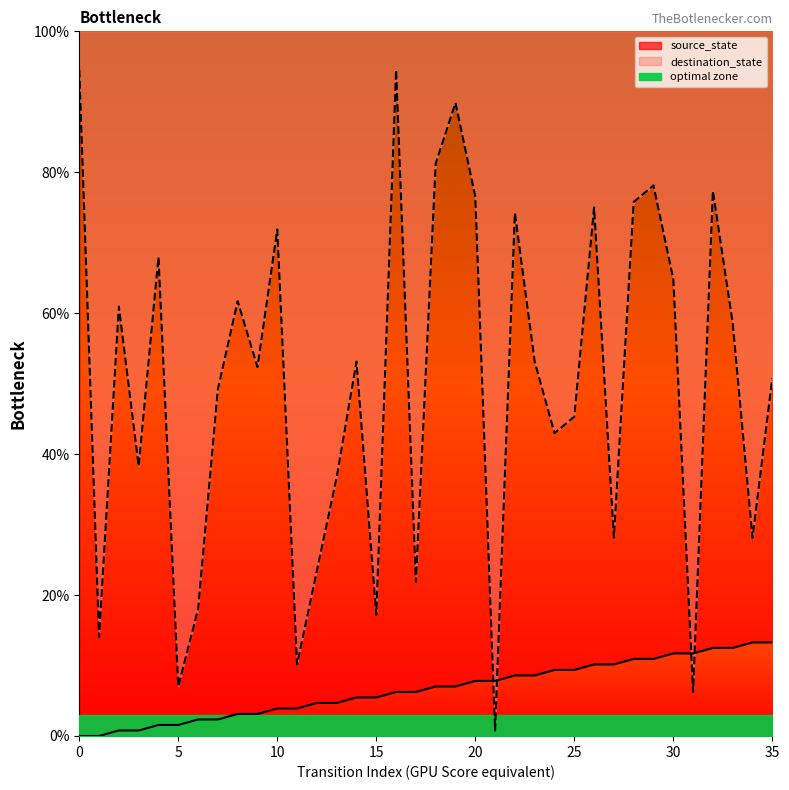

How many data points in source_state are above 7?

18